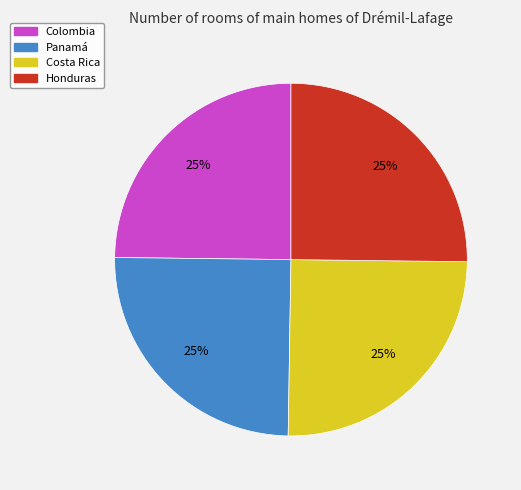

True or false: Colombia accounts for 25% of the total.

True